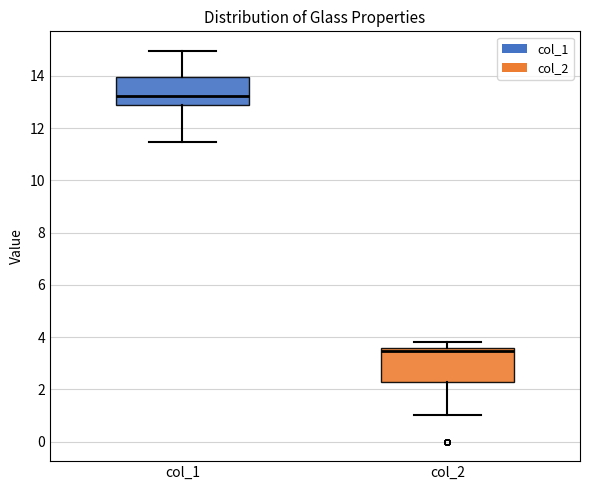

Comparing the boxes themselves (not the whiskers), which one is the tallest?

col_2